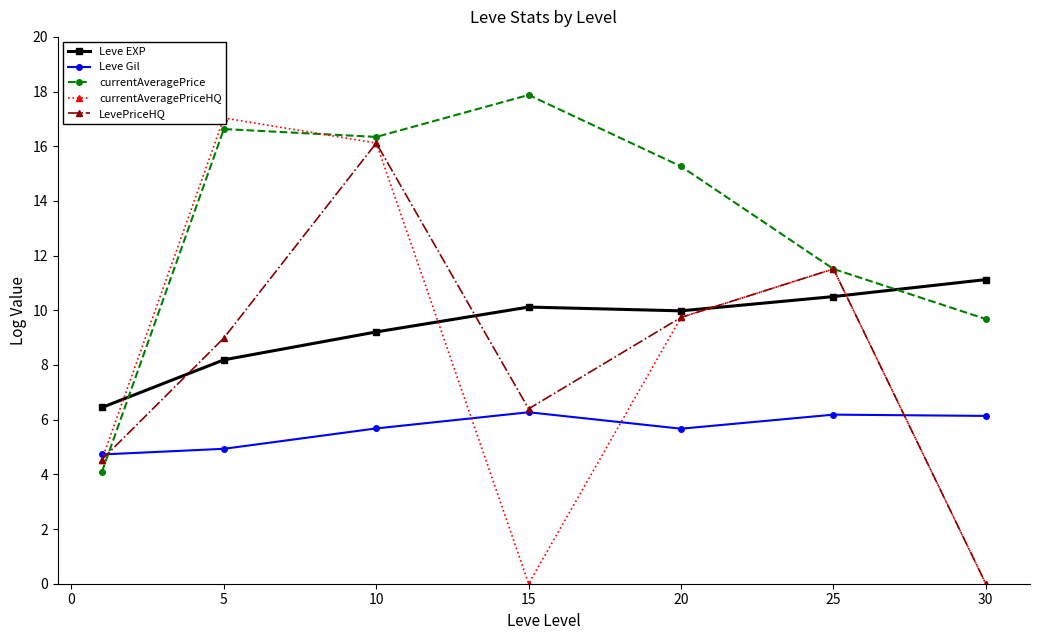

The Leve Gil series shows 6.2 at 25. True or false?

True